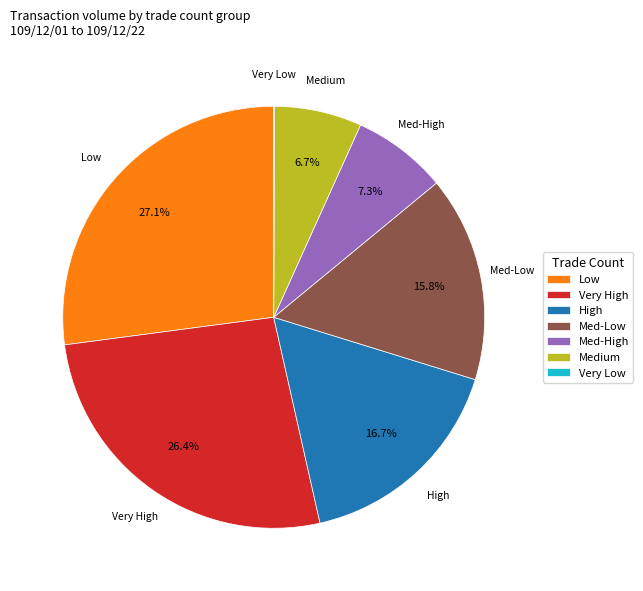

Is there a majority slice in this chart?

No